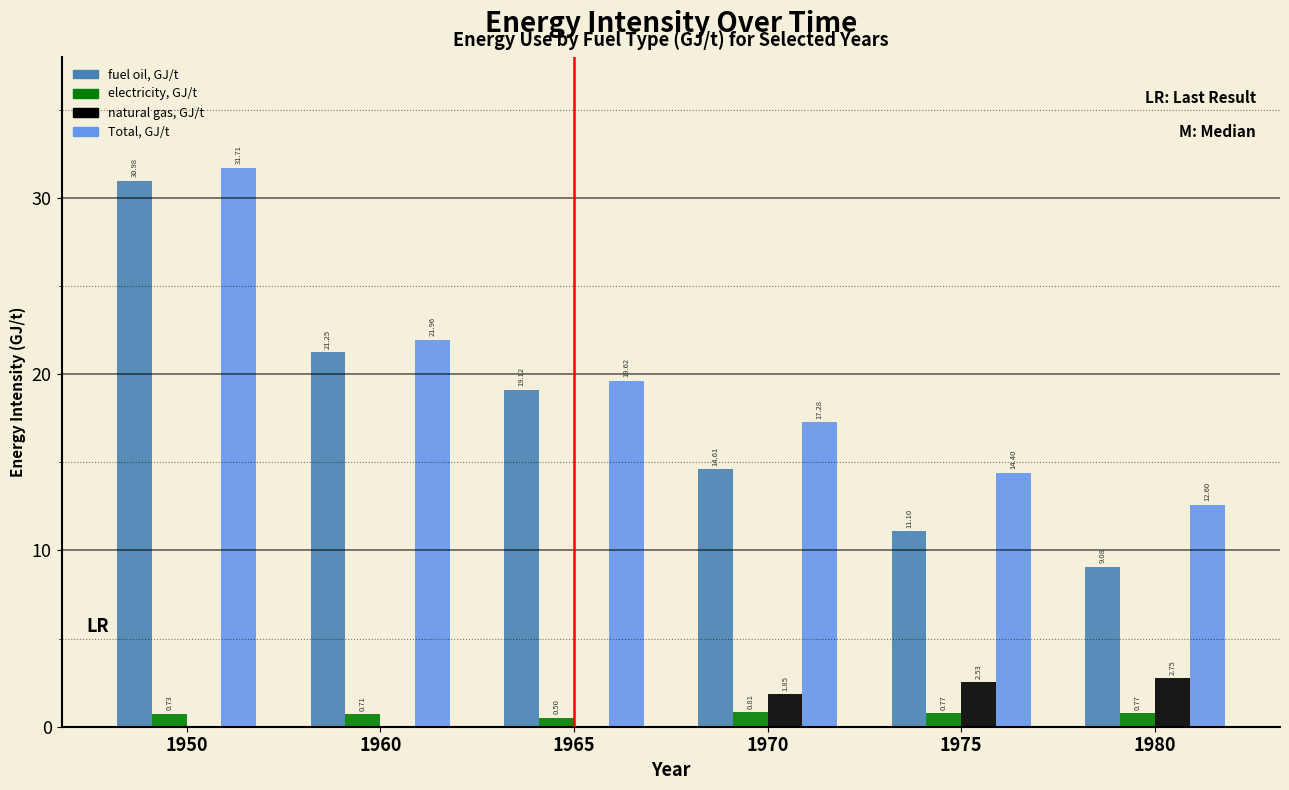

Which series changed the most between 1950 and 1975?

fuel oil, GJ/t